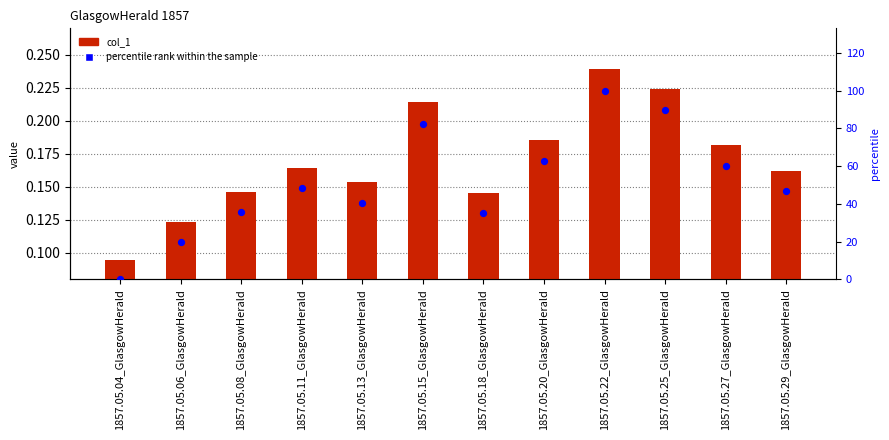

What are all the series names shown in the legend?

col_1, percentile rank within the sample